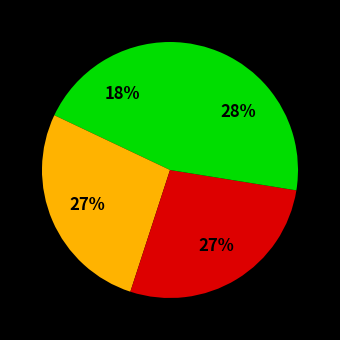

How many slices are in this pie chart?

4